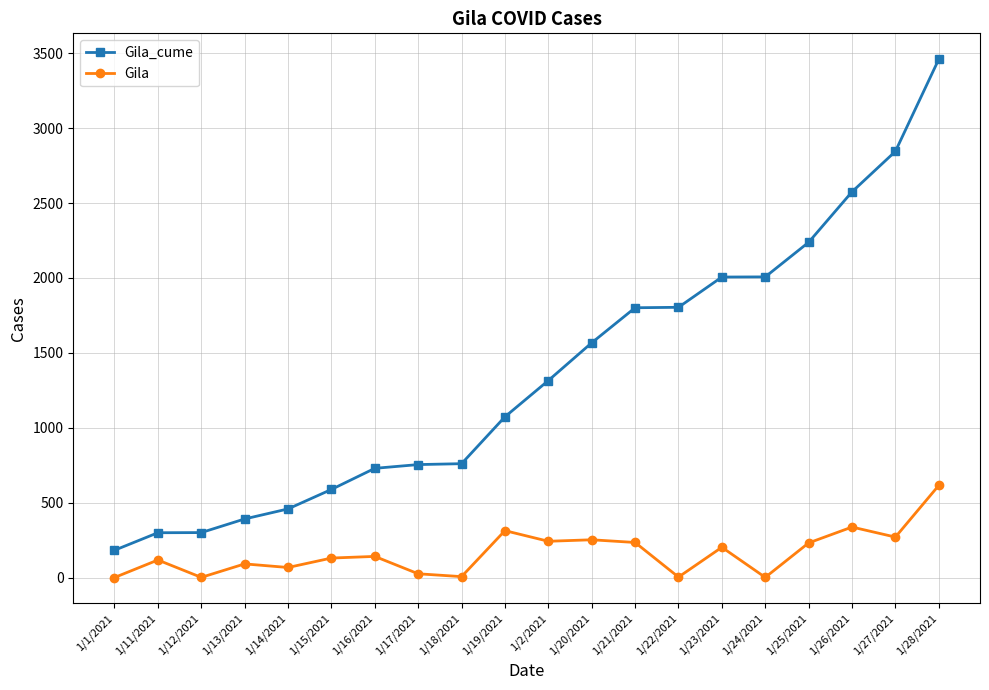

What is the difference between the maximum and minimum values in the Gila_cume series?

3278